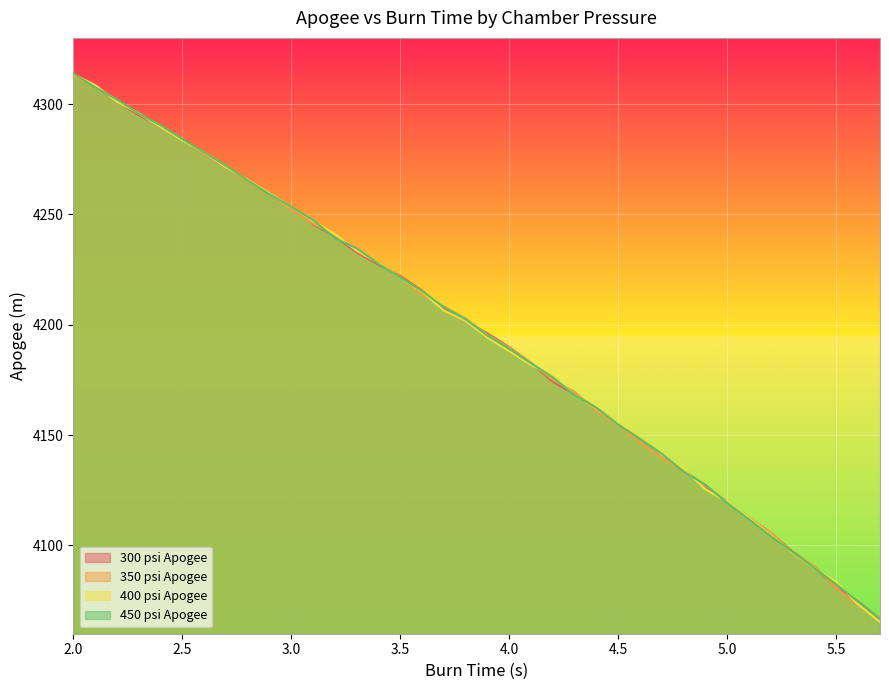

Count the number of categories in the chart.

38